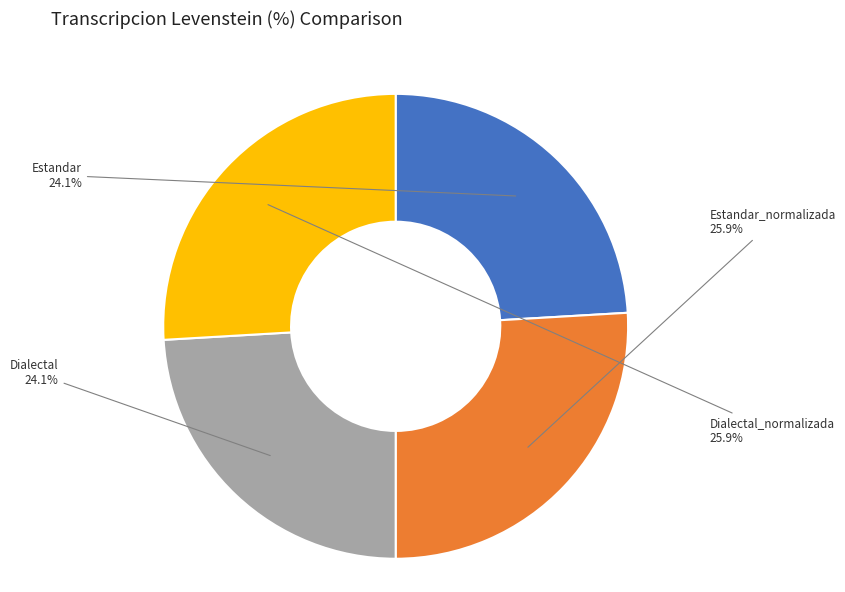

Is there a majority slice in this chart?

No